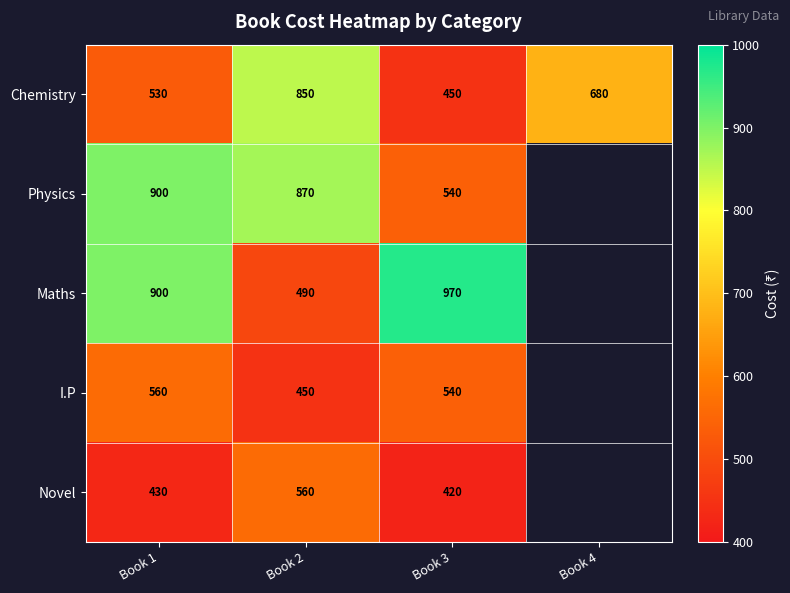

What is the approximate value of Chemistry at Book 3, to the nearest 5?

450